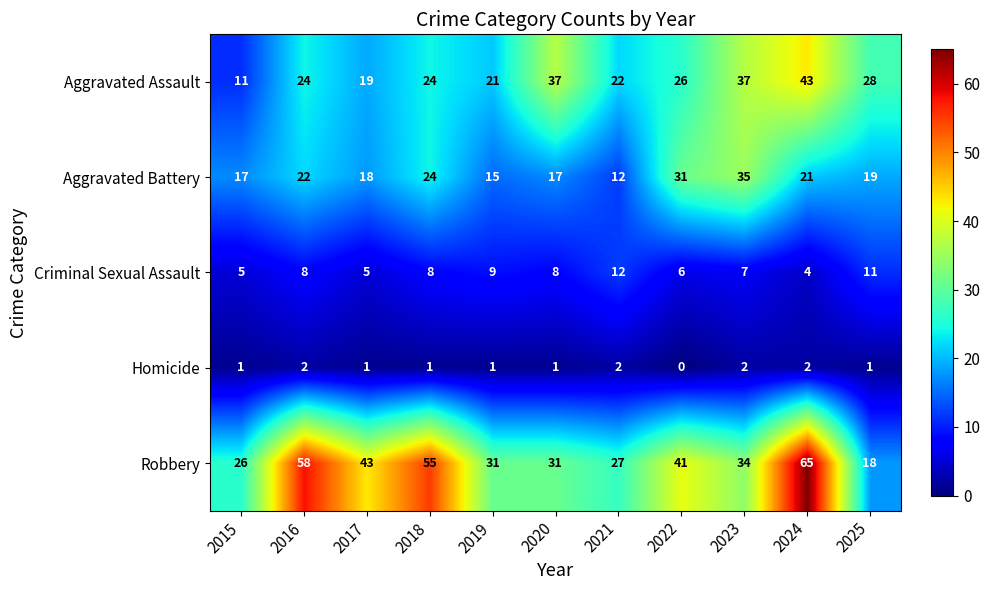

Which series changed the most between 2015 and 2023?

Aggravated Assault